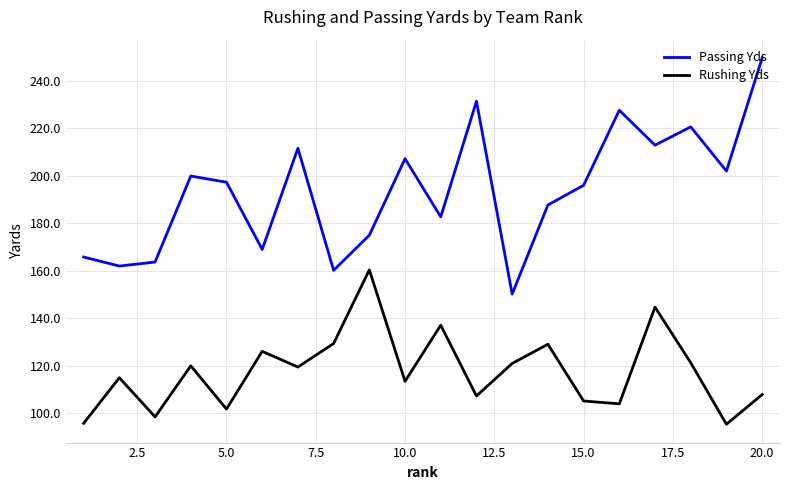

True or false: Rushing Yds and Passing Yds cross at least once.

False